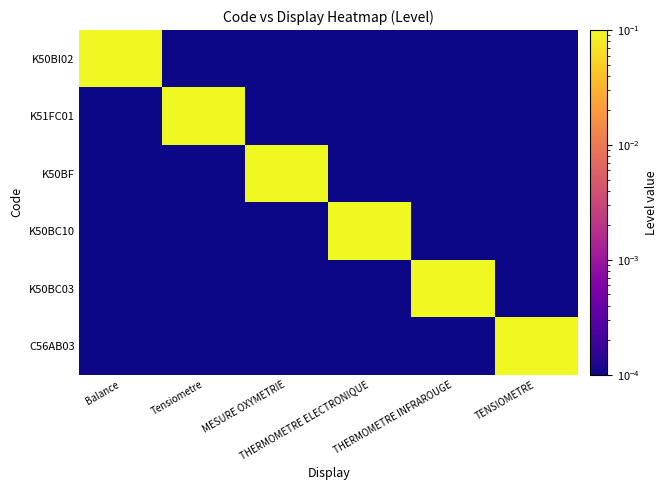

Reading left to right, extract all data points from this chart.

K50BI02: Balance=1.0	Tensiometre=0.0	MESURE OXYMETRIE=0.0	THERMOMETRE ELECTRONIQUE=0.0	THERMOMETRE INFRAROUGE=0.0	TENSIOMETRE=0.0
K51FC01: Balance=0.0	Tensiometre=1.0	MESURE OXYMETRIE=0.0	THERMOMETRE ELECTRONIQUE=0.0	THERMOMETRE INFRAROUGE=0.0	TENSIOMETRE=0.0
K50BF: Balance=0.0	Tensiometre=0.0	MESURE OXYMETRIE=1.0	THERMOMETRE ELECTRONIQUE=0.0	THERMOMETRE INFRAROUGE=0.0	TENSIOMETRE=0.0
K50BC10: Balance=0.0	Tensiometre=0.0	MESURE OXYMETRIE=0.0	THERMOMETRE ELECTRONIQUE=1.0	THERMOMETRE INFRAROUGE=0.0	TENSIOMETRE=0.0
K50BC03: Balance=0.0	Tensiometre=0.0	MESURE OXYMETRIE=0.0	THERMOMETRE ELECTRONIQUE=0.0	THERMOMETRE INFRAROUGE=1.0	TENSIOMETRE=0.0
C56AB03: Balance=0.0	Tensiometre=0.0	MESURE OXYMETRIE=0.0	THERMOMETRE ELECTRONIQUE=0.0	THERMOMETRE INFRAROUGE=0.0	TENSIOMETRE=1.0